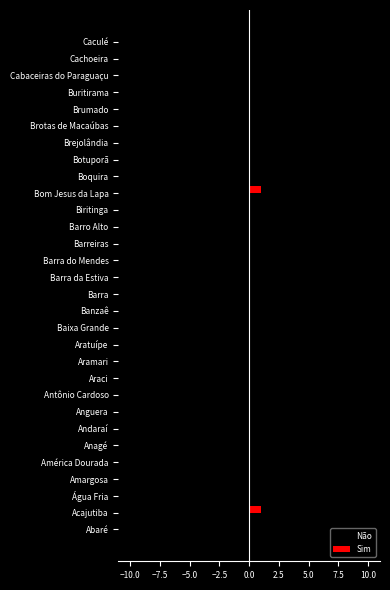

True or false: Não has a value of -2 at Amargosa.

False